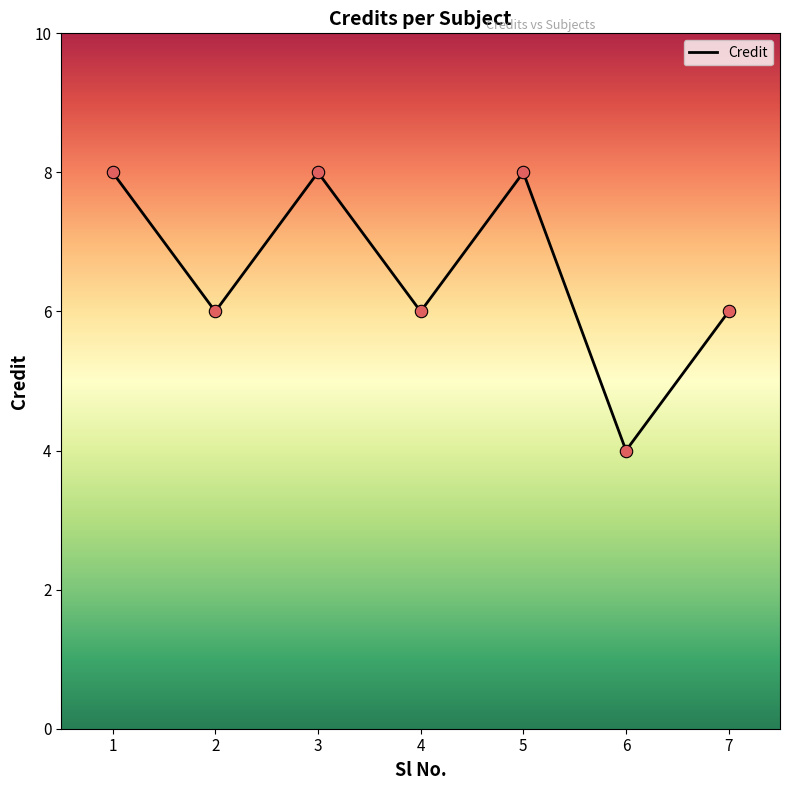

Which has a higher value, 7 or 6?

7